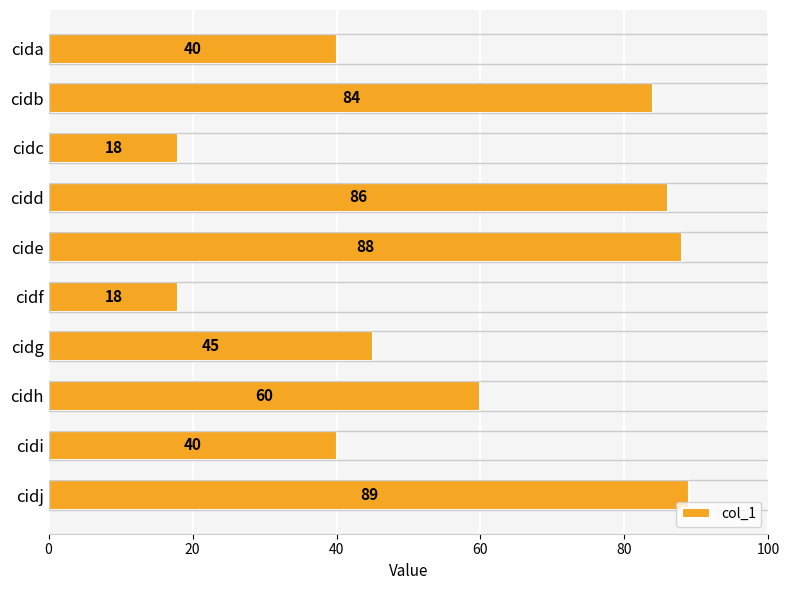

At which label is the value closest to 53?

cidh